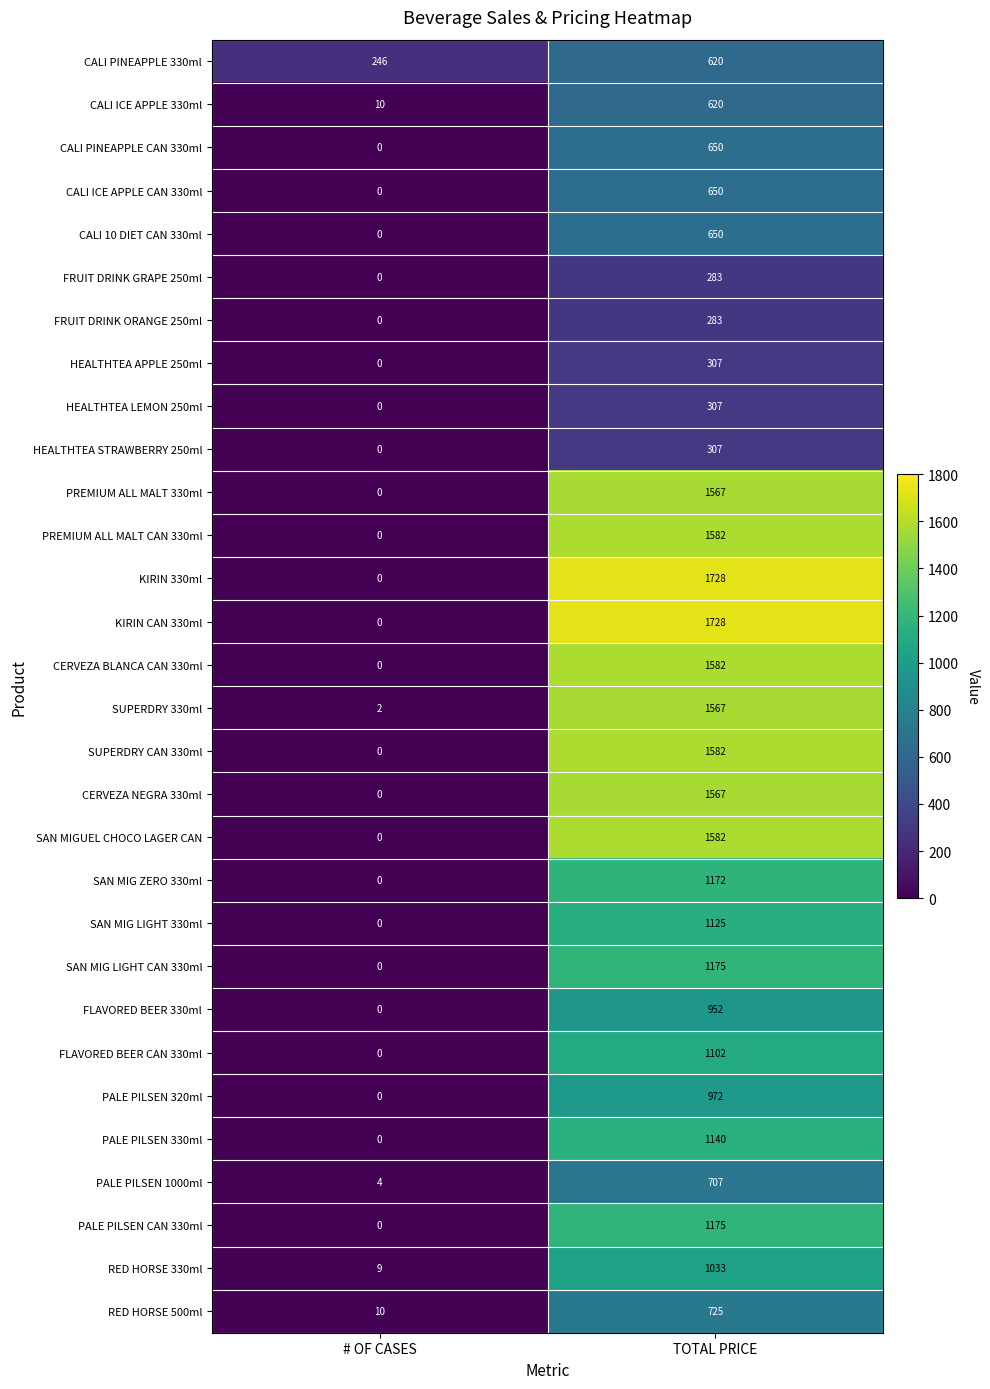

What is the difference between the maximum and minimum values in the PALE PILSEN CAN 330ml series?

1175